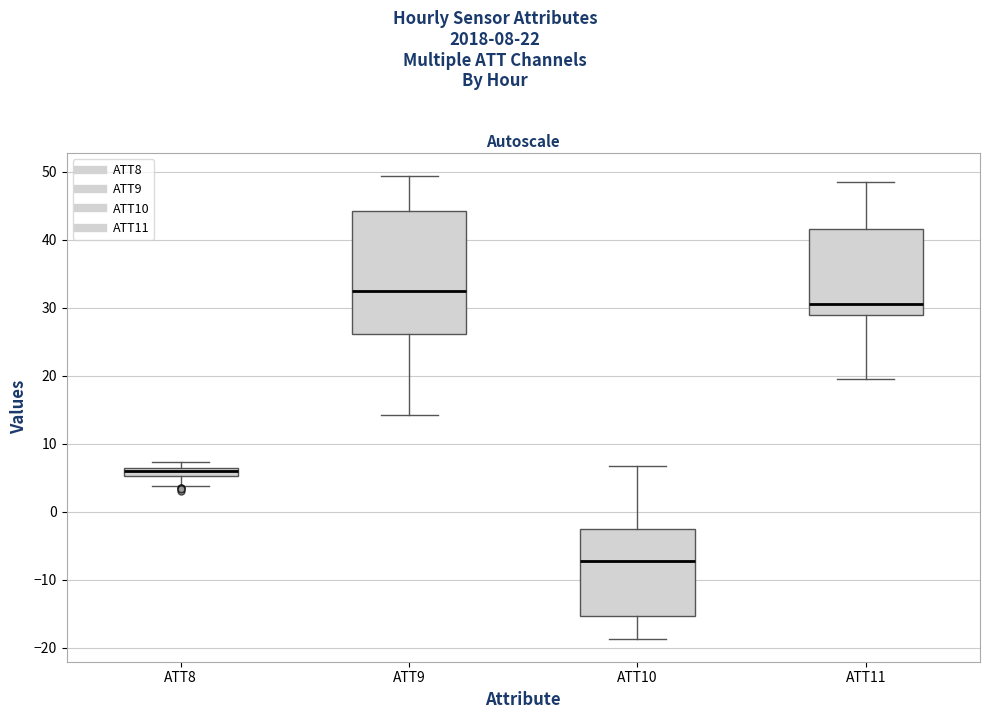

Where does the lower whisker of the box for ATT8 end on the y-axis? The values are not printed on the chart, so give them approximately, as read against the axis.

4